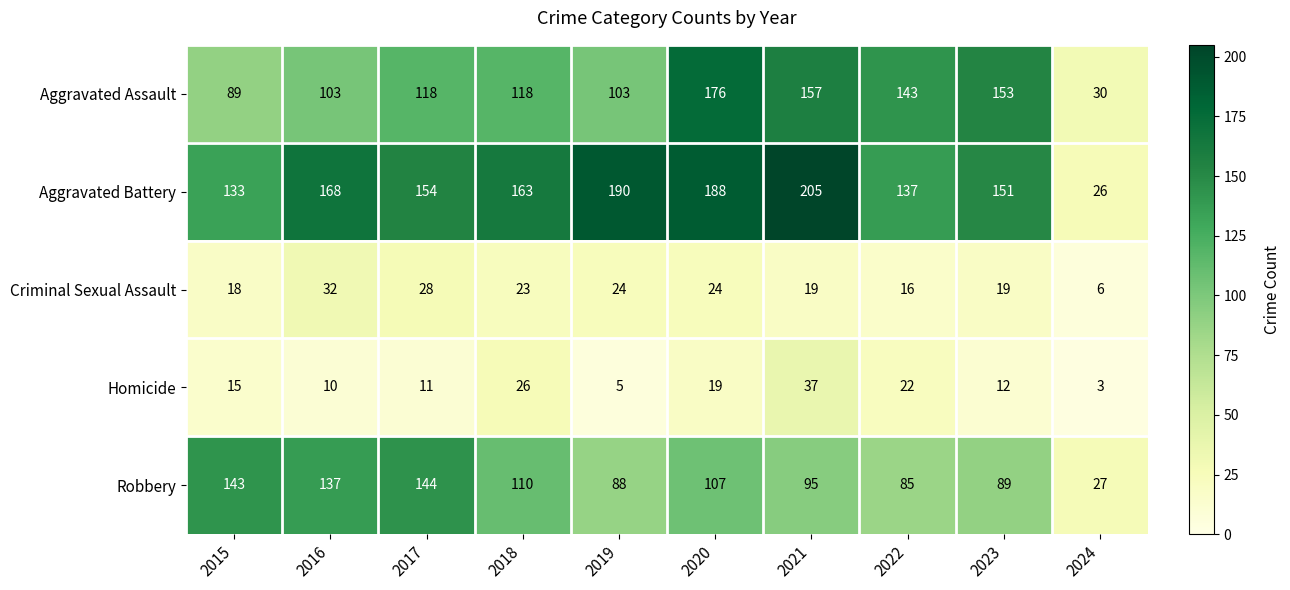

Between 2015 and 2021, which series saw the biggest shift?

Aggravated Battery